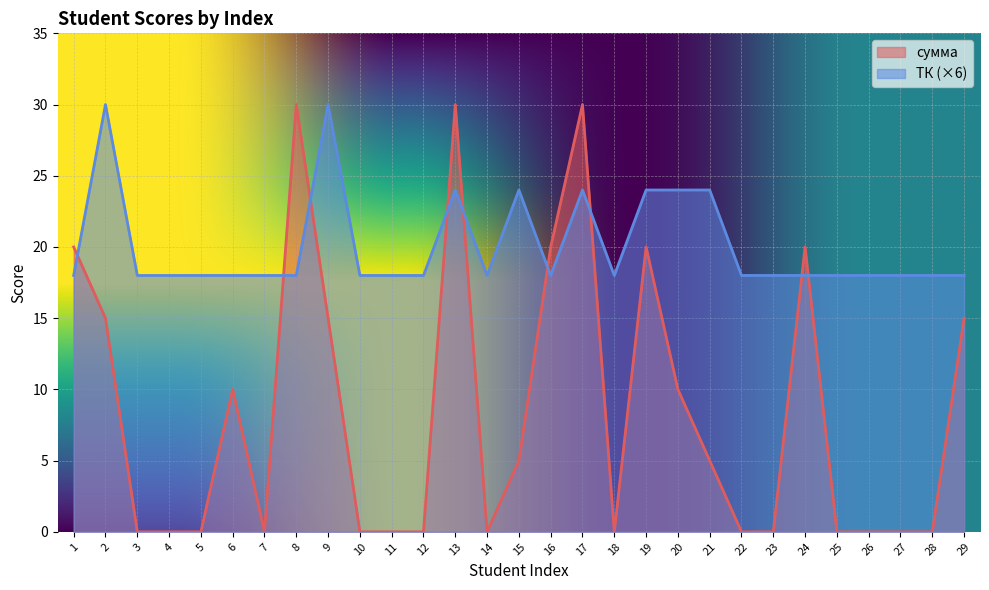

What value does the ТК series have at 8?

18